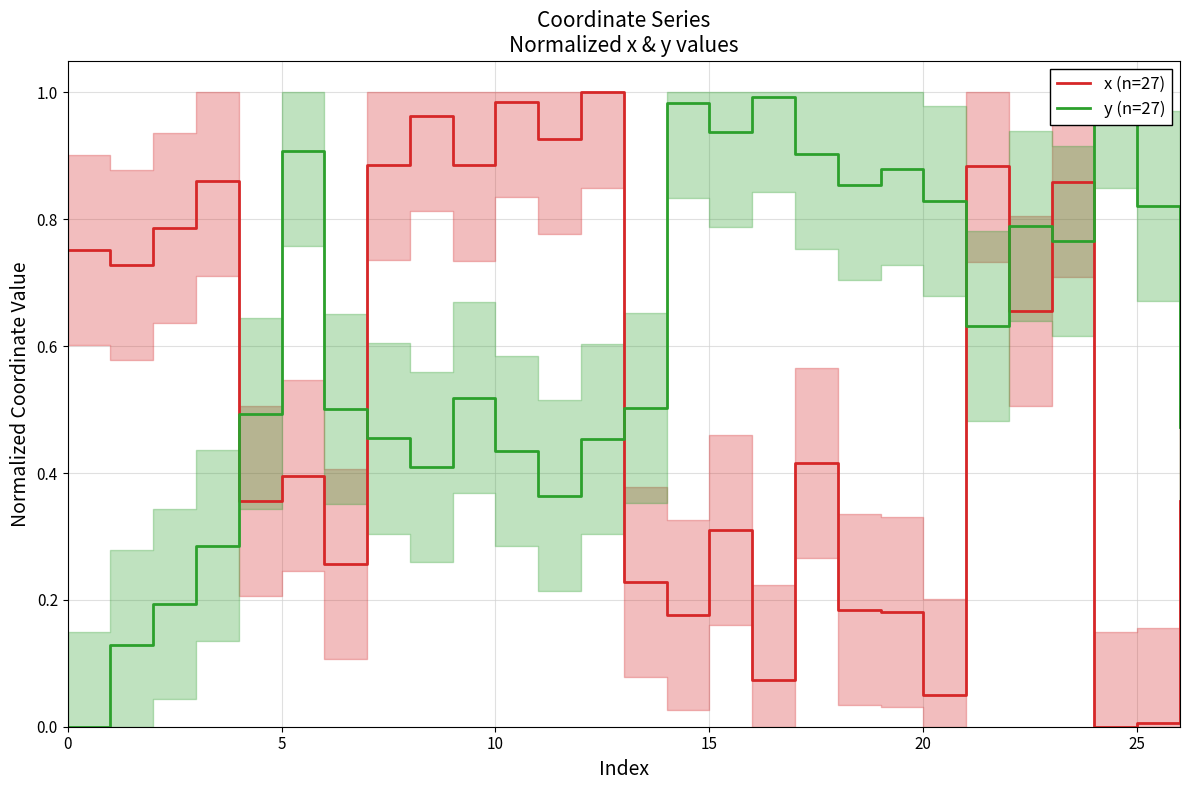

Between 17 and 21, which is larger?

21